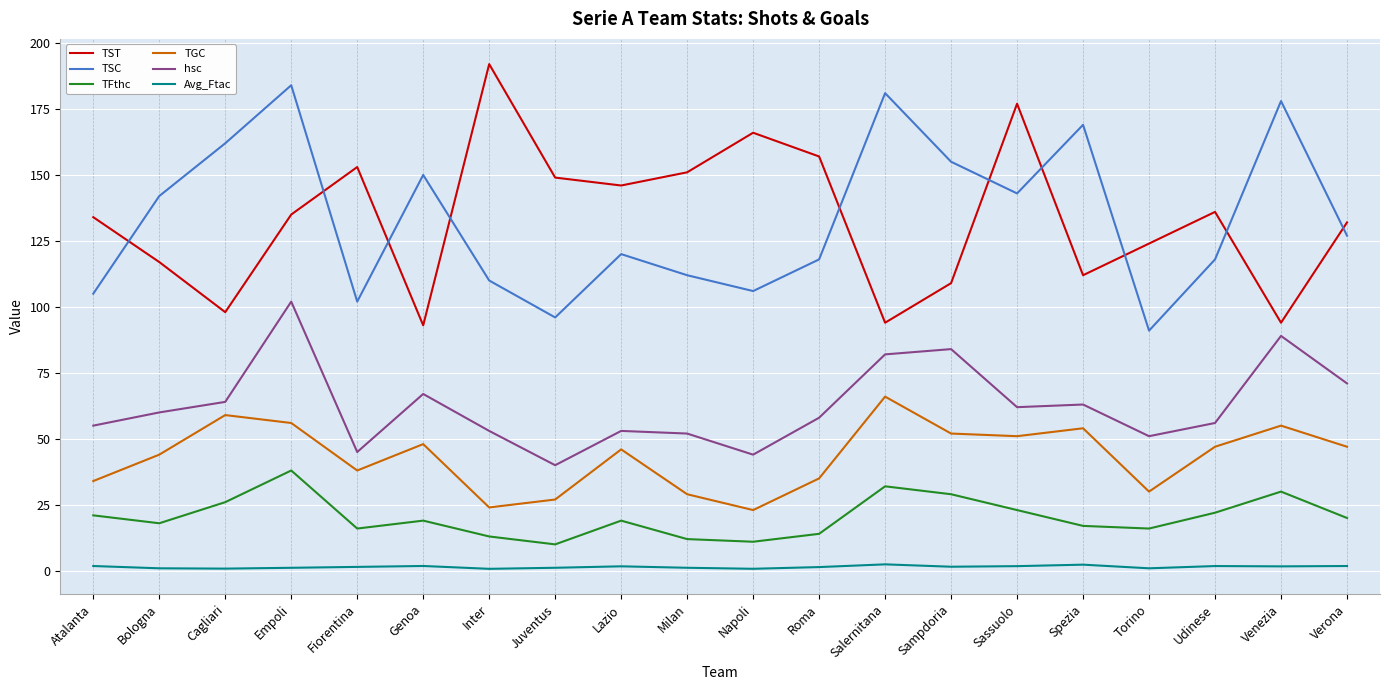

What is the lowest value of the TST series?

93.0